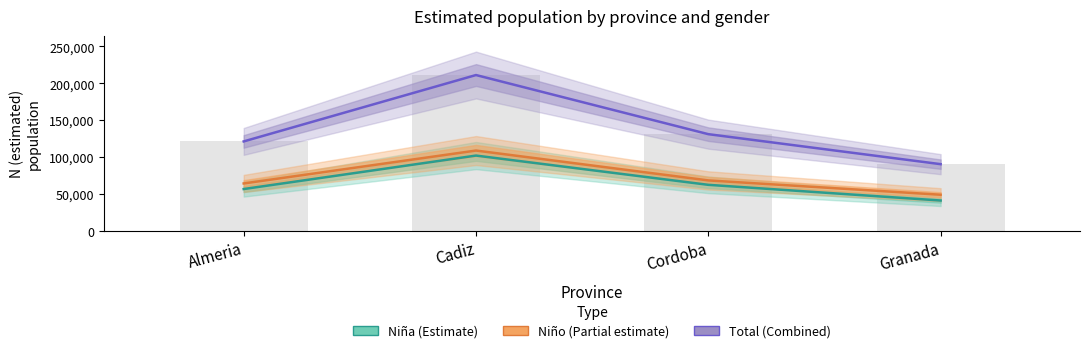

Reading right to left, transcribe all the data shown in this chart.

Niña: 41366	62608	102202	56902
Niño: 49212	68575	109000	64462
Total: 90578	131184	211202	121364